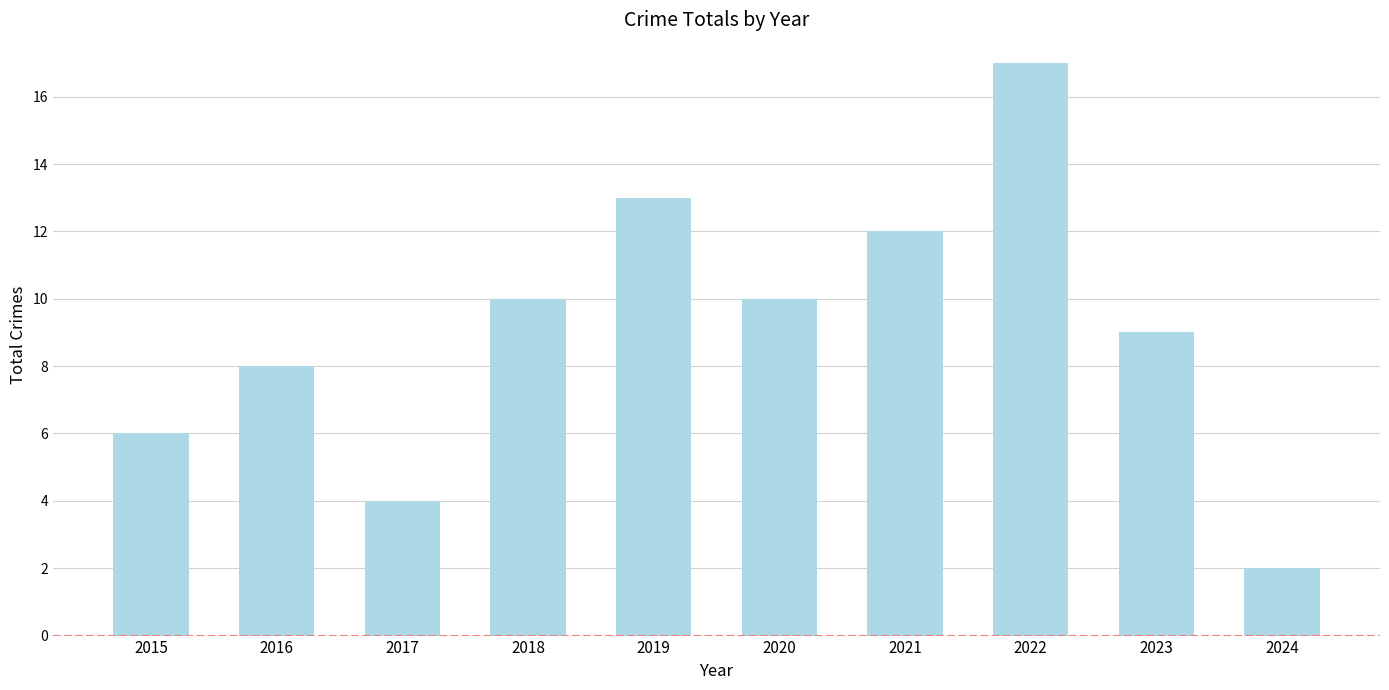

Reading left to right, transcribe all the data shown in this chart.

2015=6	2016=8	2017=4	2018=10	2019=13	2020=10	2021=12	2022=17	2023=9	2024=2